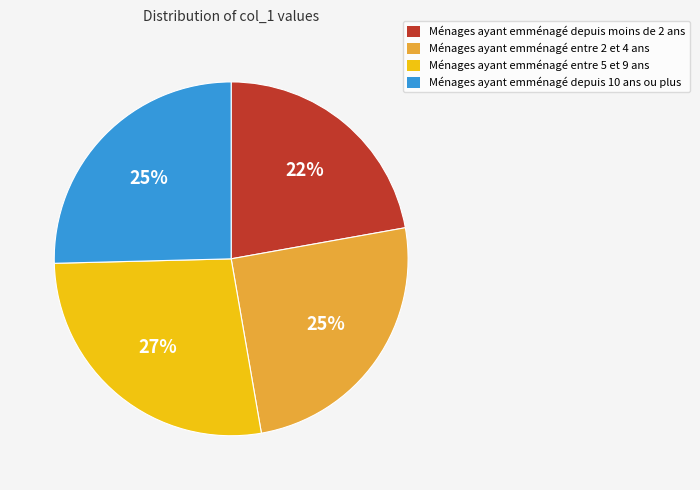

Is there any slice that represents more than half of the pie?

No